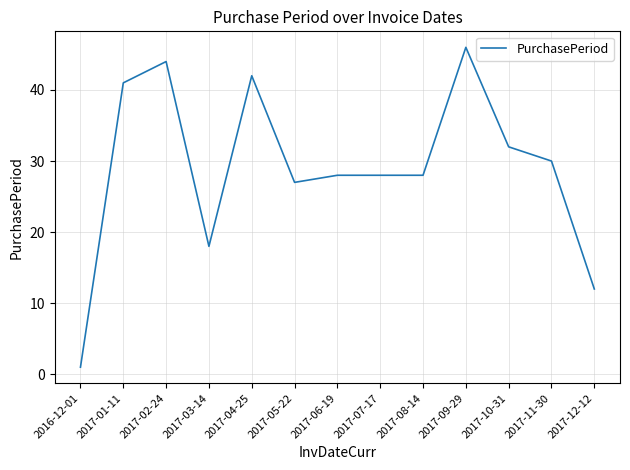

What position from the left is 2017-11-30?

12